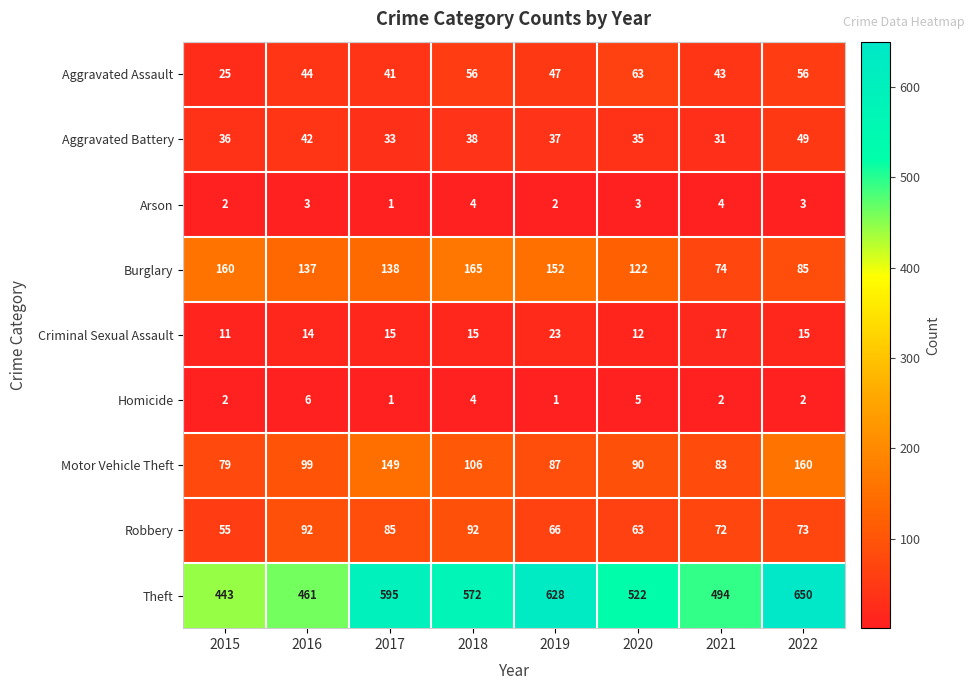

What is the maximum value for Criminal Sexual Assault?

23